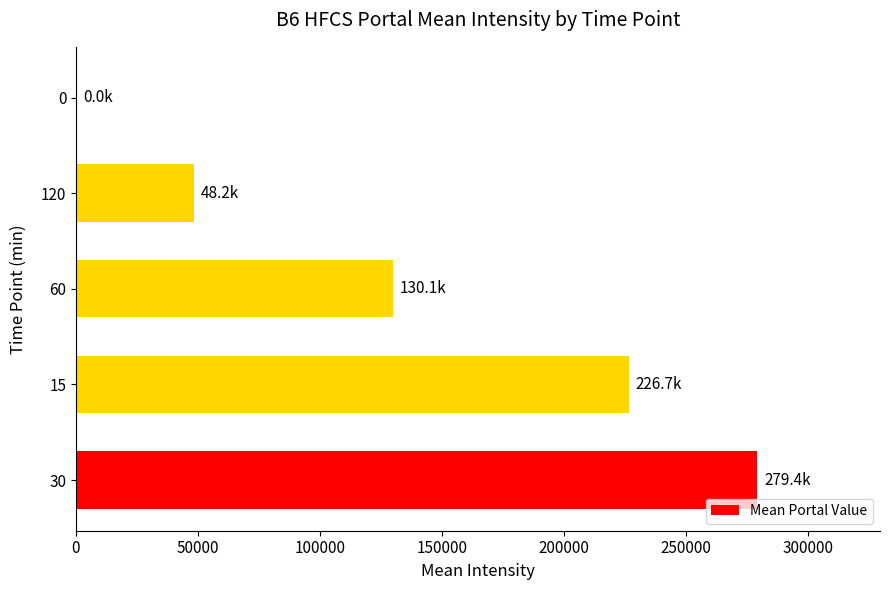

At which label is the value closest to 139691?

60